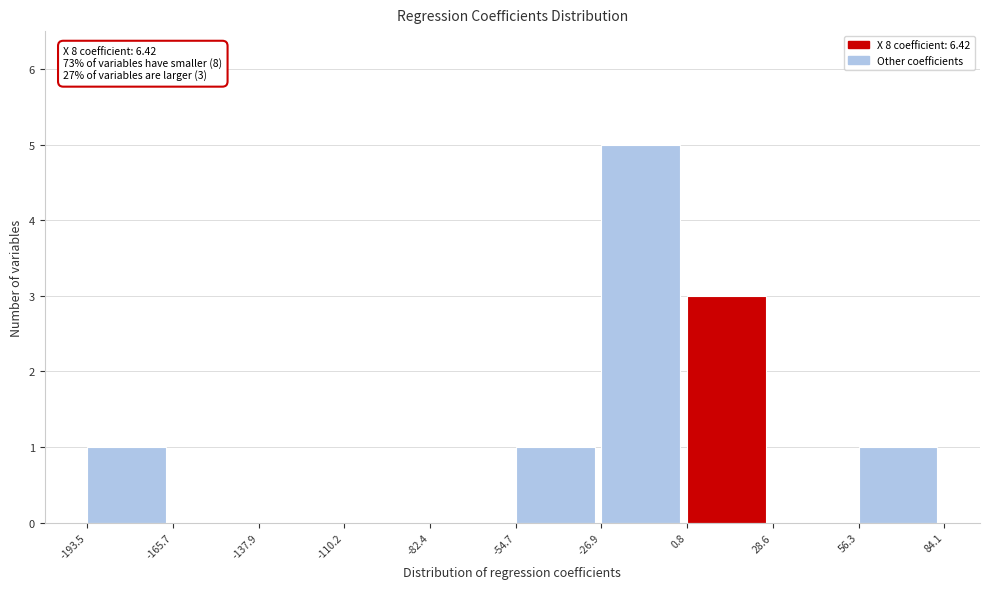

Over which range of the x-axis is the bar tallest?

-26.9 to 0.8